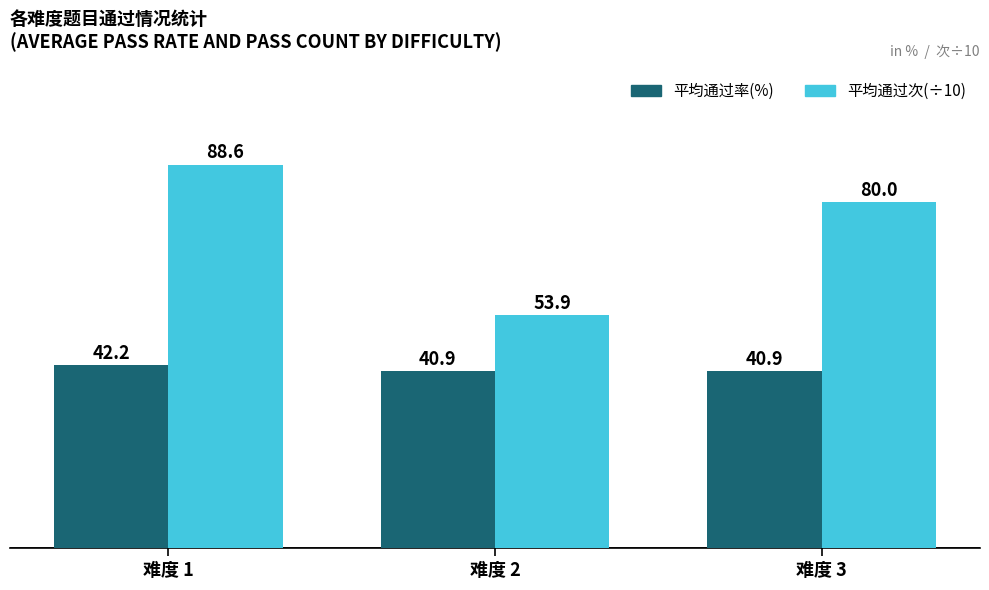

Between 难度 2 and 难度 3, which series saw the biggest shift?

平均通过次(÷10)